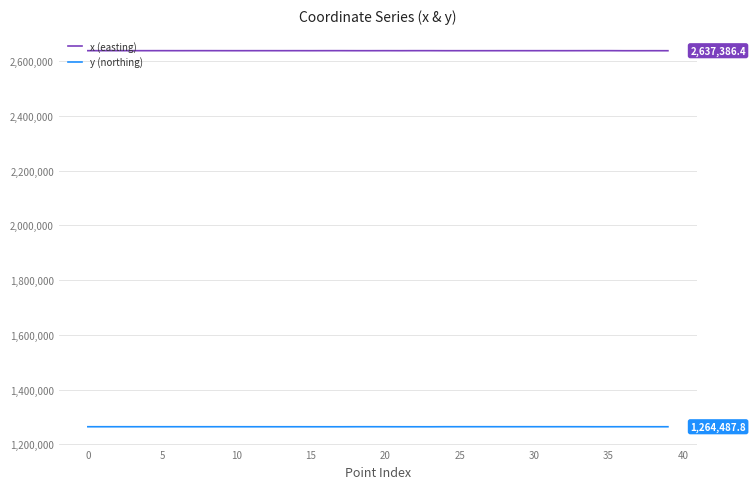

List the series in order of their overall mean, lowest first.

y (northing), x (easting)